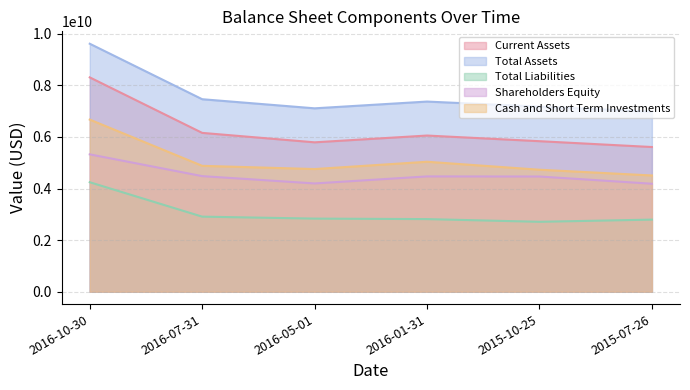

Between 2016-01-31 and 2015-10-25, which is larger?

2016-01-31